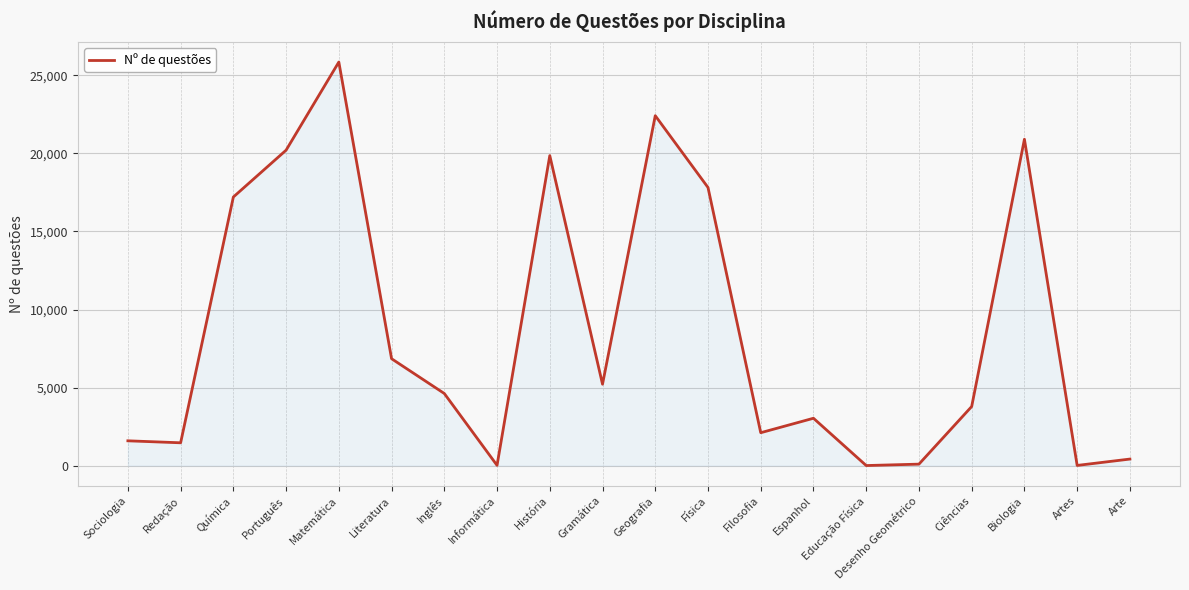

At which label does the data first exceed 4619?

Química